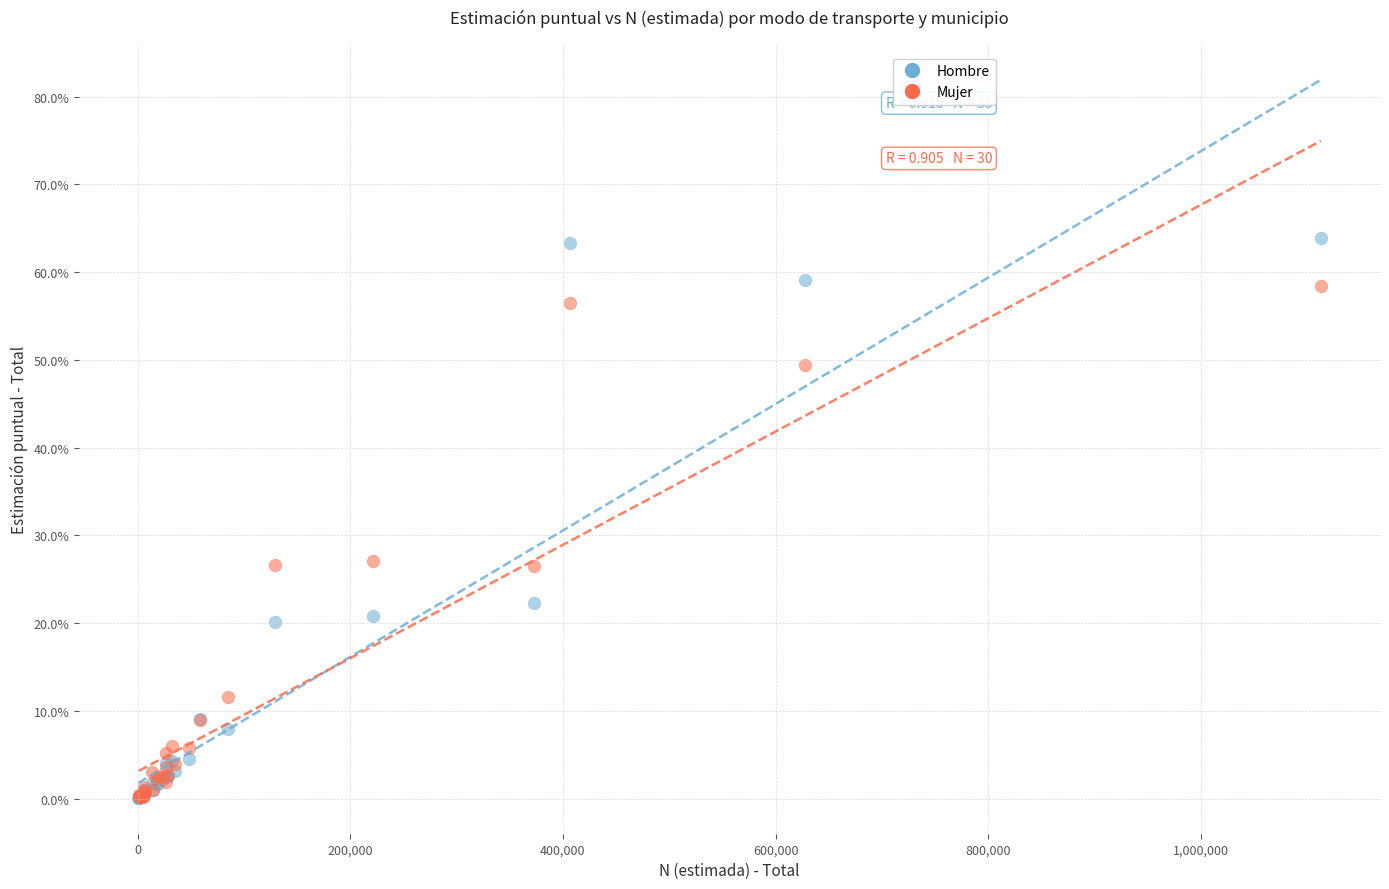

What are all the series names shown in the legend?

Hombre, Mujer